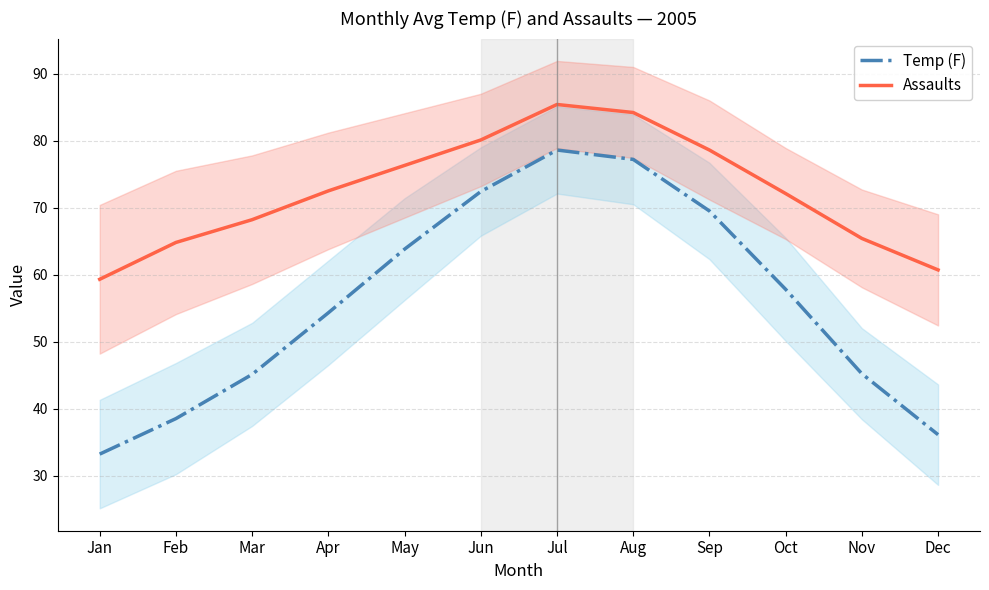

The value of Assaults at Apr is 72.5. True or false?

True